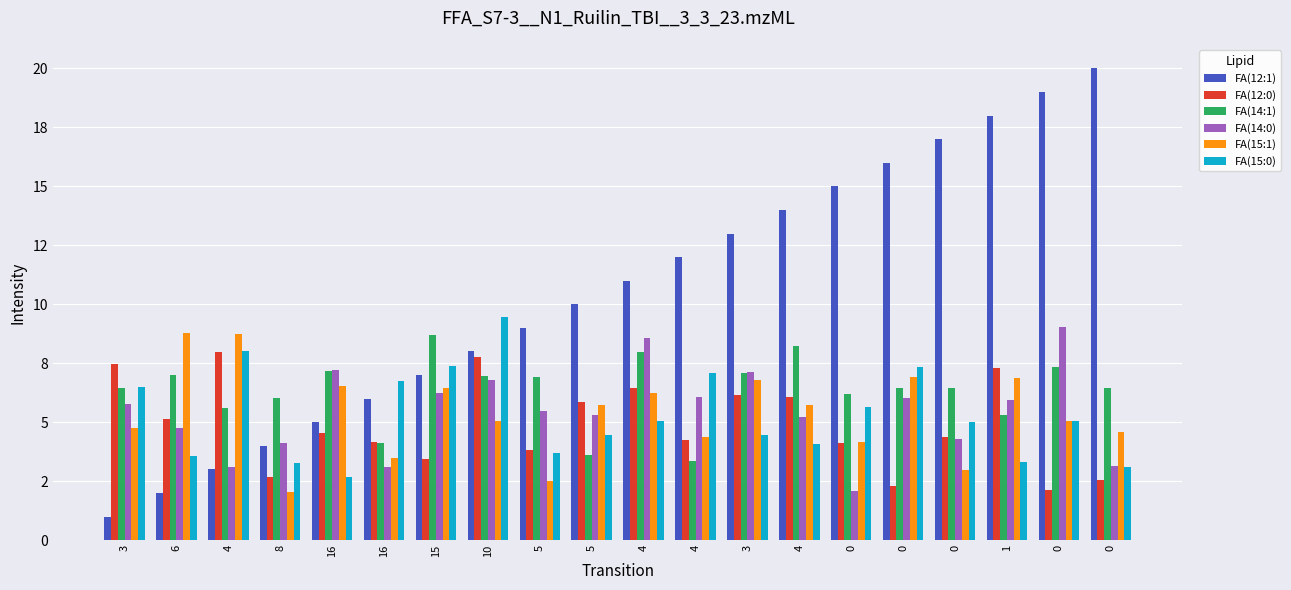

Does the chart contain stacked bars?

No